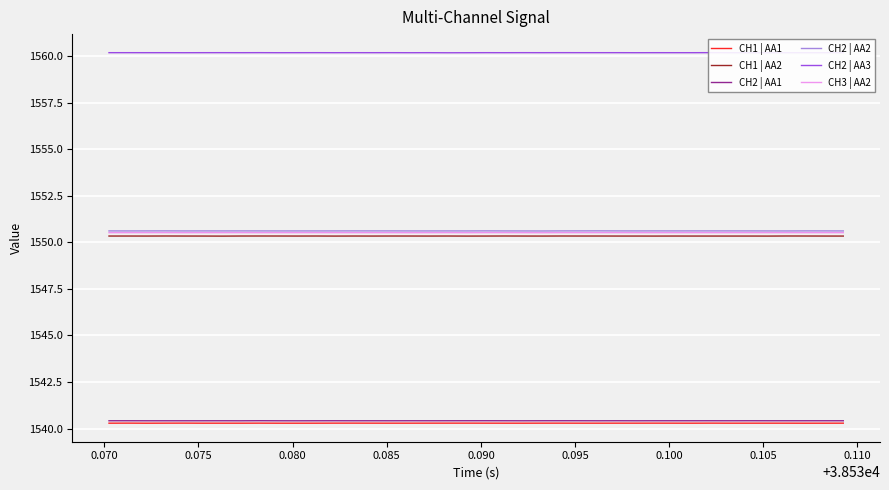

Reading left to right, transcribe all the data shown in this chart.

CH1 | AA1: 1540.3	1540.3	1540.3	1540.3	1540.3	1540.3	1540.3	1540.3	1540.3	1540.3	1540.3	1540.3	1540.3	1540.3	1540.3	1540.3	1540.3	1540.3	1540.3	1540.3	1540.3	1540.3	1540.3	1540.3	1540.3	1540.3	1540.3	1540.3	1540.3	1540.3	1540.3	1540.3	1540.3	1540.3	1540.3	1540.3	1540.3	1540.3	1540.3	1540.3
CH1 | AA2: 1550.3	1550.3	1550.3	1550.3	1550.3	1550.3	1550.3	1550.3	1550.3	1550.3	1550.3	1550.3	1550.3	1550.3	1550.3	1550.3	1550.3	1550.3	1550.3	1550.3	1550.3	1550.3	1550.3	1550.3	1550.3	1550.3	1550.3	1550.3	1550.3	1550.3	1550.3	1550.3	1550.3	1550.3	1550.3	1550.3	1550.3	1550.3	1550.3	1550.3
CH2 | AA1: 1540.4	1540.4	1540.4	1540.4	1540.4	1540.4	1540.4	1540.4	1540.4	1540.4	1540.4	1540.4	1540.4	1540.4	1540.4	1540.4	1540.4	1540.4	1540.4	1540.4	1540.4	1540.4	1540.4	1540.4	1540.4	1540.4	1540.4	1540.4	1540.4	1540.4	1540.4	1540.4	1540.4	1540.4	1540.4	1540.4	1540.4	1540.4	1540.4	1540.4
CH2 | AA2: 1550.6	1550.6	1550.6	1550.6	1550.6	1550.6	1550.6	1550.6	1550.6	1550.6	1550.6	1550.6	1550.6	1550.6	1550.6	1550.6	1550.6	1550.6	1550.6	1550.6	1550.6	1550.6	1550.6	1550.6	1550.6	1550.6	1550.6	1550.6	1550.6	1550.6	1550.6	1550.6	1550.6	1550.6	1550.6	1550.6	1550.6	1550.6	1550.6	1550.6
CH2 | AA3: 1560.2	1560.2	1560.2	1560.2	1560.2	1560.2	1560.2	1560.2	1560.2	1560.2	1560.2	1560.2	1560.2	1560.2	1560.2	1560.2	1560.2	1560.2	1560.2	1560.2	1560.2	1560.2	1560.2	1560.2	1560.2	1560.2	1560.2	1560.2	1560.2	1560.2	1560.2	1560.2	1560.2	1560.2	1560.2	1560.2	1560.2	1560.2	1560.2	1560.2
CH3 | AA2: 1550.5	1550.5	1550.5	1550.5	1550.5	1550.5	1550.5	1550.5	1550.5	1550.5	1550.5	1550.5	1550.5	1550.5	1550.5	1550.5	1550.5	1550.5	1550.5	1550.5	1550.5	1550.5	1550.5	1550.5	1550.5	1550.5	1550.5	1550.5	1550.5	1550.5	1550.5	1550.5	1550.5	1550.5	1550.5	1550.5	1550.5	1550.5	1550.5	1550.5